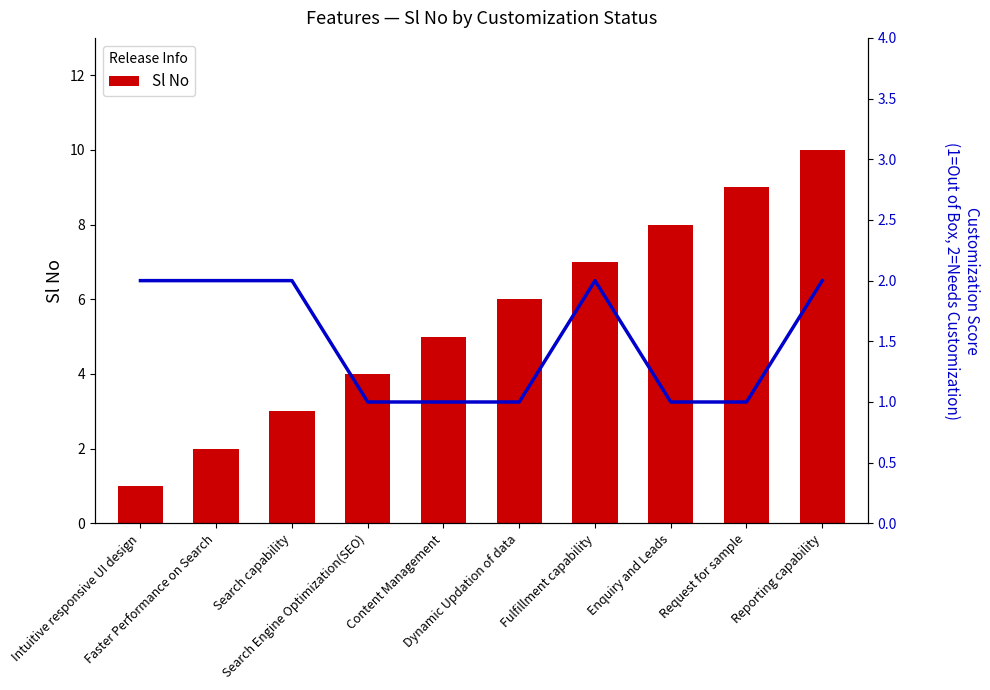

The value of Customization Score at Dynamic Updation of data is 2. True or false?

False